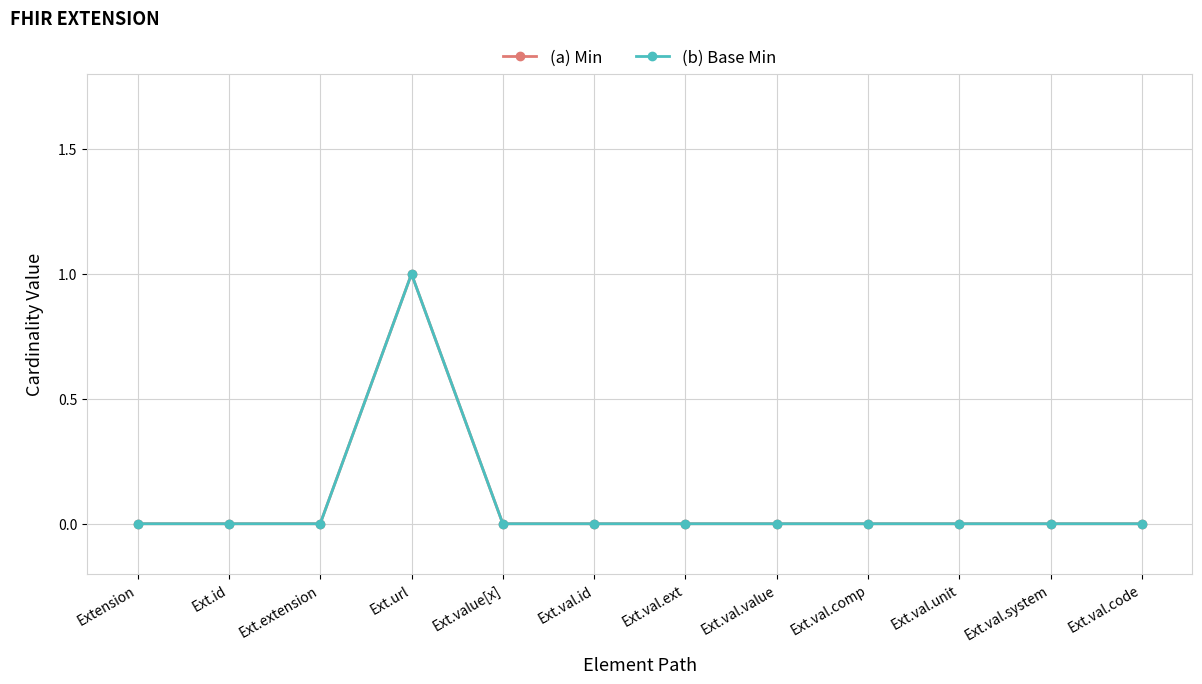

What is the greatest value displayed?

1